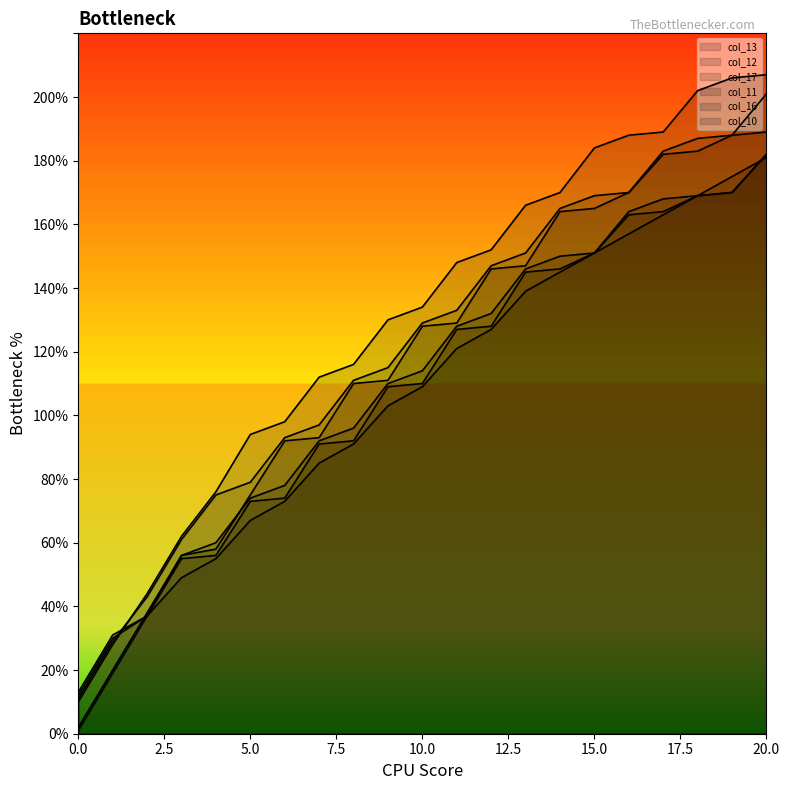

Reading right to left, what are all the values shown in this chart?

col_13: 20=181	19=175	18=169	17=163	16=157	15=151	14=145	13=139	12=127	11=121	10=109	9=103	8=91	7=85	6=73	5=67	4=55	3=49	2=37	1=31	0=13
col_12: 20=182	19=170	18=169	17=168	16=164	15=151	14=150	13=146	12=132	11=128	10=114	9=110	8=96	7=92	6=78	5=74	4=60	3=56	2=37	1=30	0=12
col_17: 20=182	19=170	18=169	17=164	16=163	15=151	14=146	13=145	12=128	11=127	10=110	9=109	8=92	7=91	6=74	5=73	4=56	3=55	2=37	1=19	0=1
col_11: 20=201	19=188	18=187	17=183	16=170	15=169	14=165	13=151	12=147	11=133	10=129	9=115	8=111	7=97	6=93	5=79	4=75	3=61	2=43	1=29	0=11
col_16: 20=189	19=188	18=183	17=182	16=170	15=165	14=164	13=147	12=146	11=129	10=128	9=111	8=110	7=93	6=92	5=75	4=58	3=56	2=38	1=20	0=2
col_10: 20=207	19=206	18=202	17=189	16=188	15=184	14=170	13=166	12=152	11=148	10=134	9=130	8=116	7=112	6=98	5=94	4=76	3=62	2=44	1=28	0=10